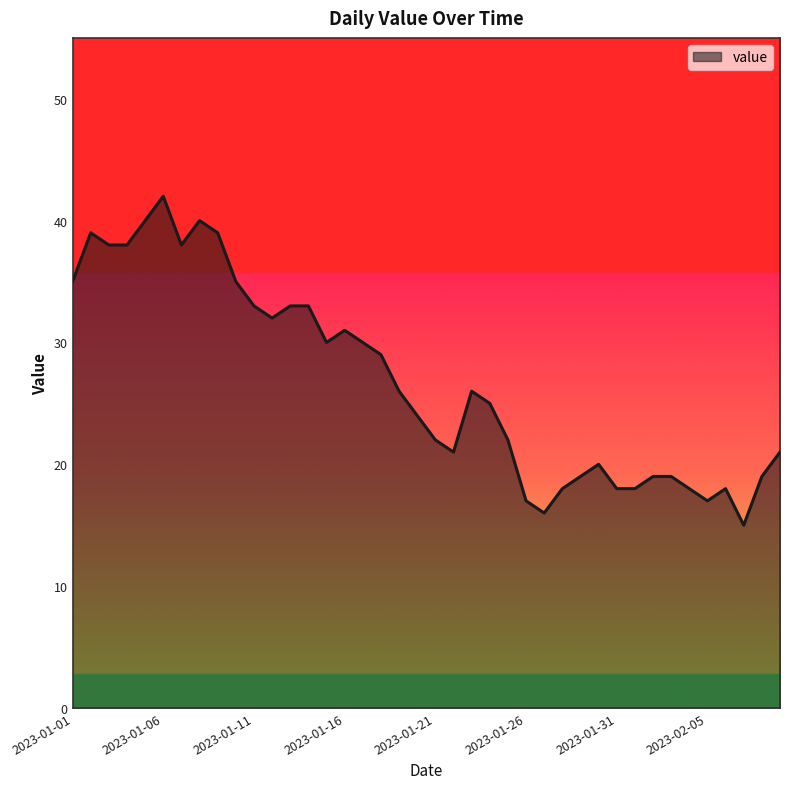

What is the minimum value shown in the chart?

15